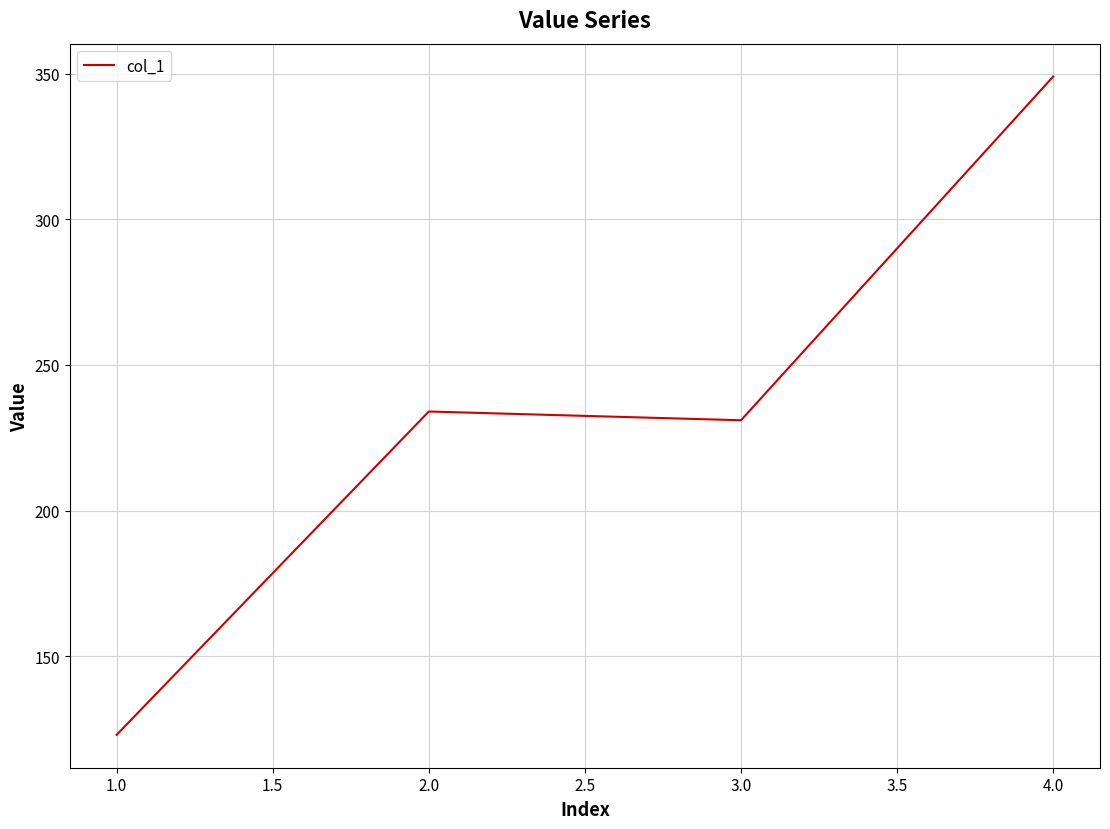

What is the approximate value at 2.0, to the nearest 5?

235